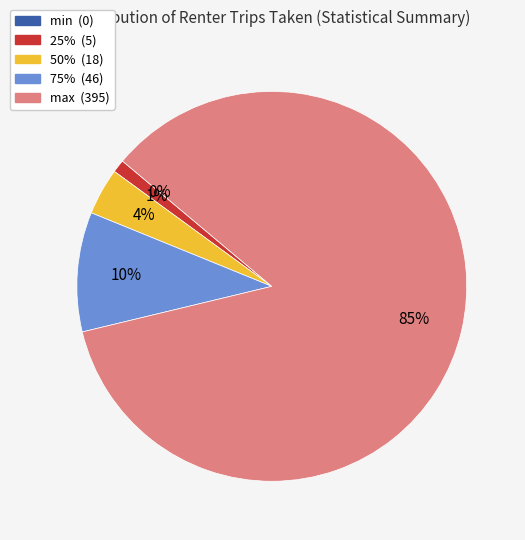

How many segments does this pie chart have?

5